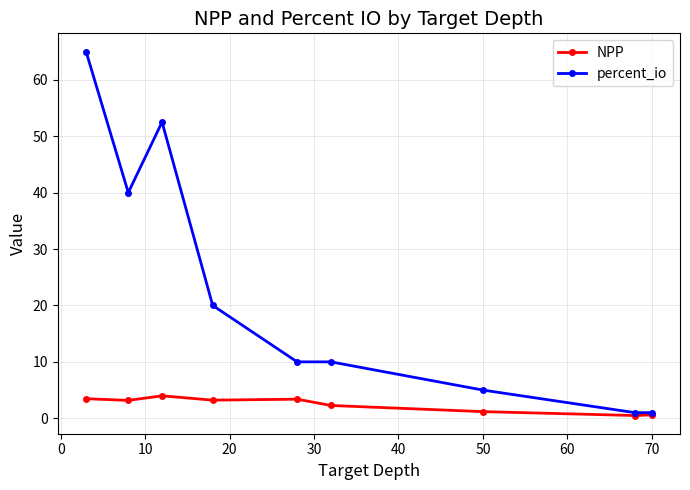

How many values in the NPP series exceed 3?

5